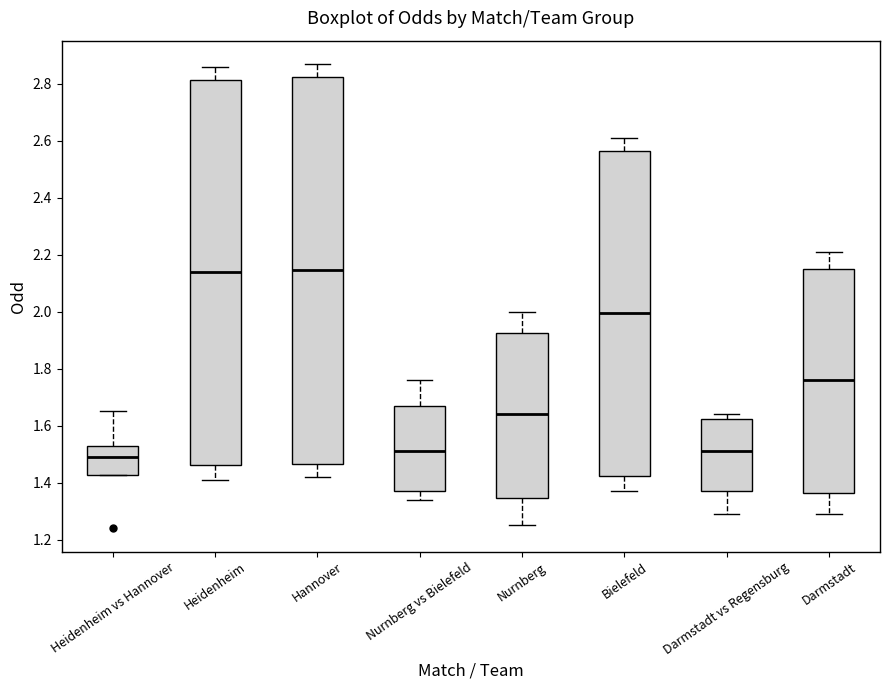

Reading left to right, read every box against the y-axis: the position of its median line, the range the box covers, and the ends of its whiskers. The values are not printed on the chart, so give them approximately, as read against the axis.

Heidenheim vs Hannover: median 1.50, box 1.42 to 1.54, whiskers 1.42 to 1.66
Heidenheim: median 2.14, box 1.46 to 2.82, whiskers 1.42 to 2.86
Hannover: median 2.14, box 1.46 to 2.82, whiskers 1.42 to 2.88
Nurnberg vs Bielefeld: median 1.52, box 1.38 to 1.68, whiskers 1.34 to 1.76
Nurnberg: median 1.64, box 1.34 to 1.92, whiskers 1.26 to 2.00
Bielefeld: median 2.00, box 1.42 to 2.56, whiskers 1.38 to 2.62
Darmstadt vs Regensburg: median 1.52, box 1.38 to 1.62, whiskers 1.30 to 1.64
Darmstadt: median 1.76, box 1.36 to 2.16, whiskers 1.30 to 2.22